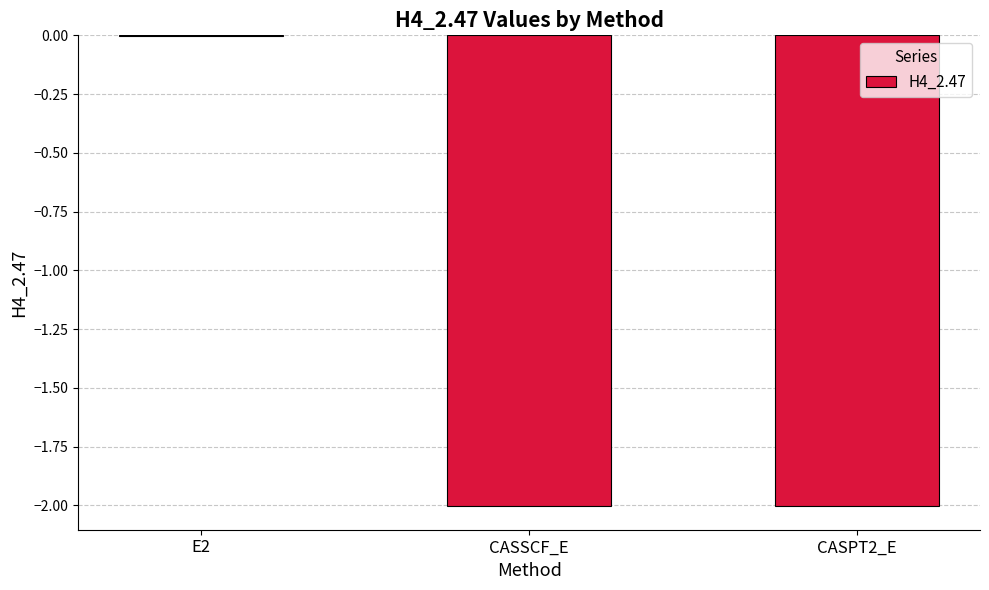

What is the sum of all values?

-4.0